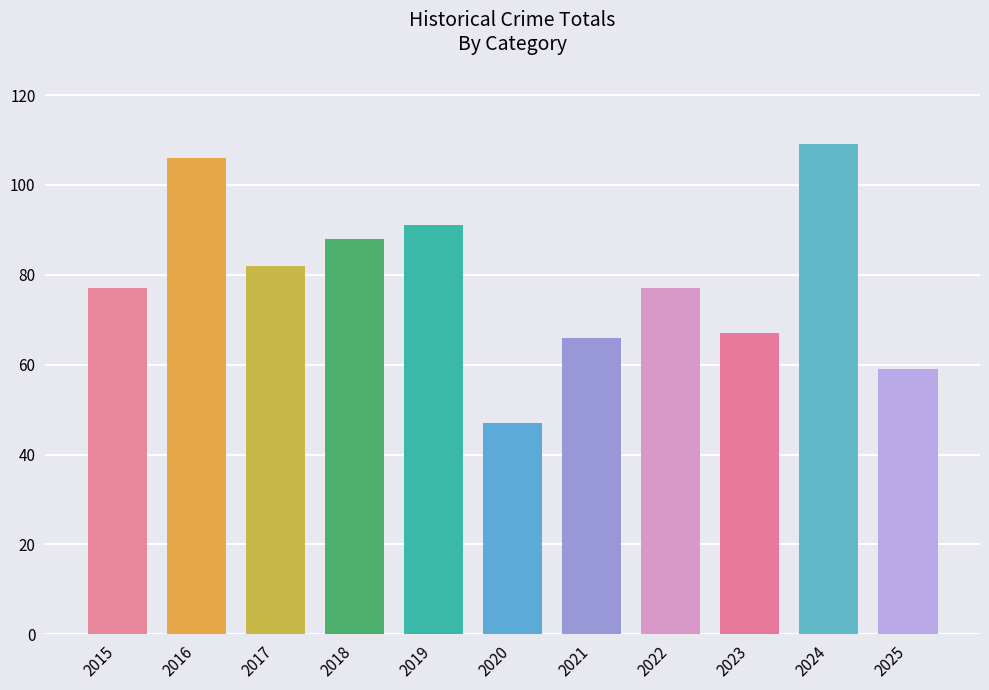

What is the smallest value displayed?

47